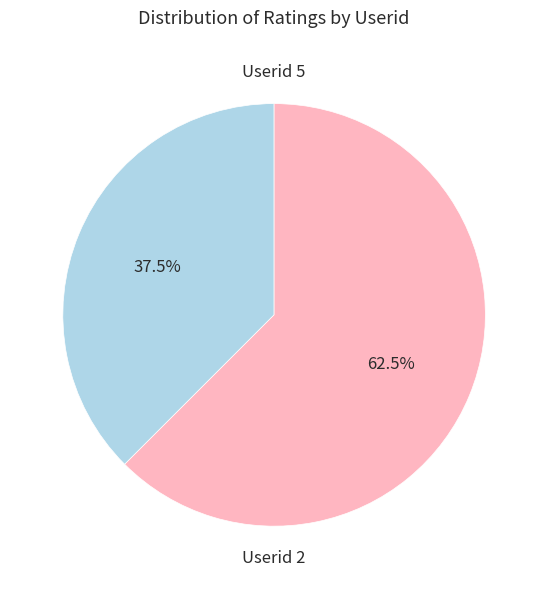

Is there a majority slice in this chart?

Yes